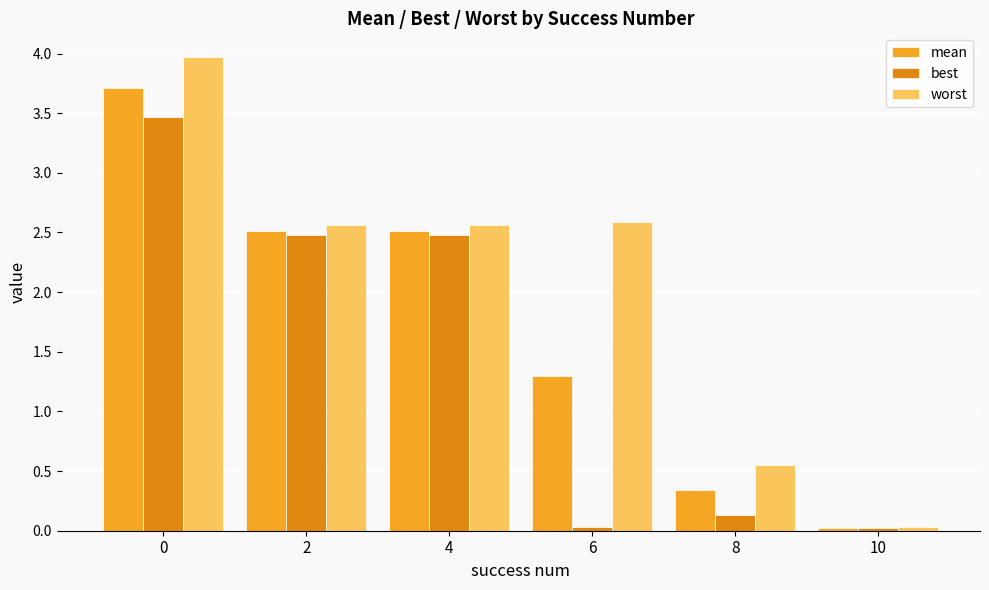

What is the difference between the worst values at 10 and 6?

2.6